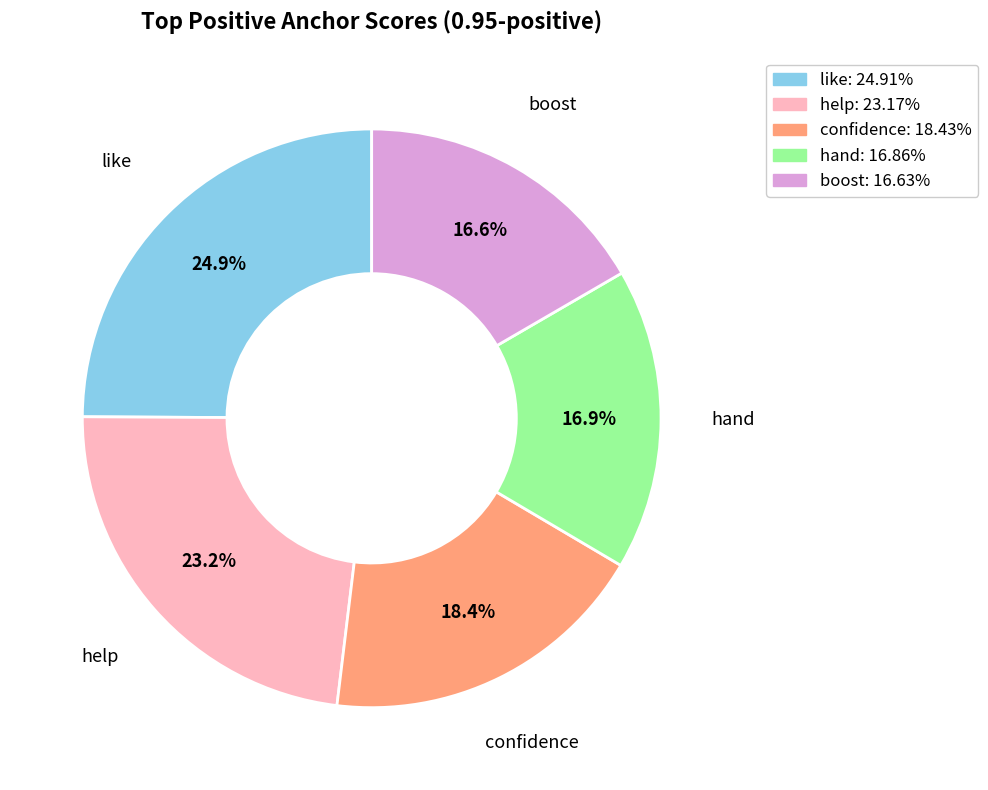

Is there any slice that represents more than half of the pie?

No